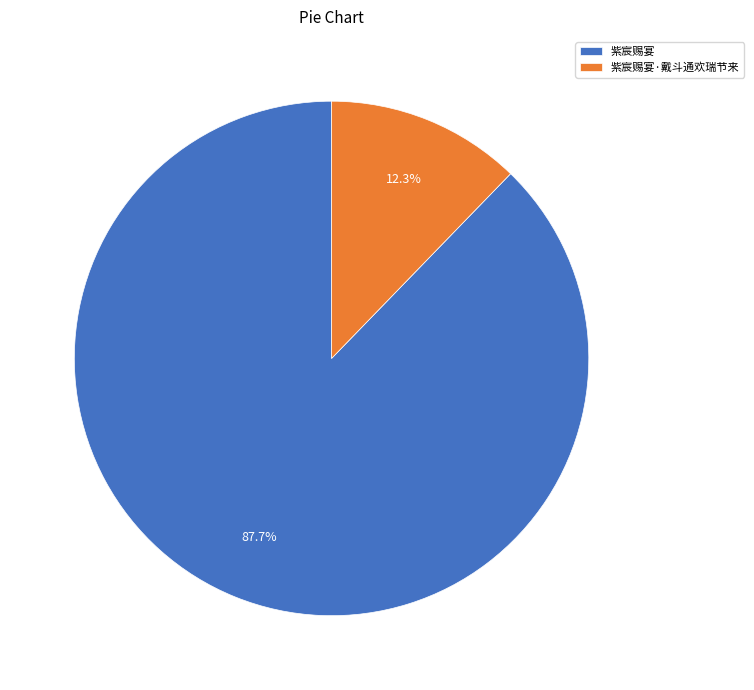

To the nearest percent, what percentage of the pie is 紫宸赐宴?

88%